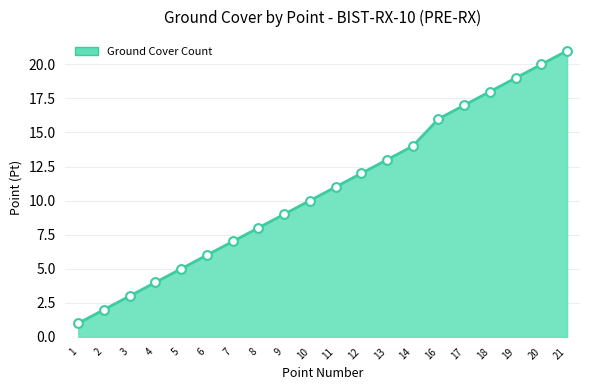

What is the change in value from 11 to 16?

+5